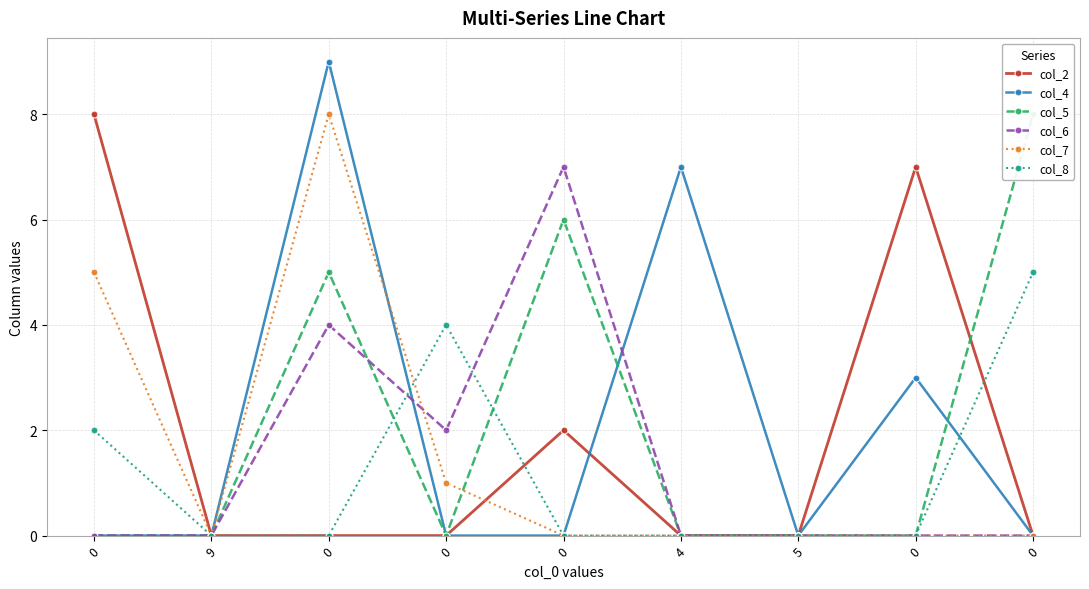

How many interior local peaks does the col_4 series have?

3